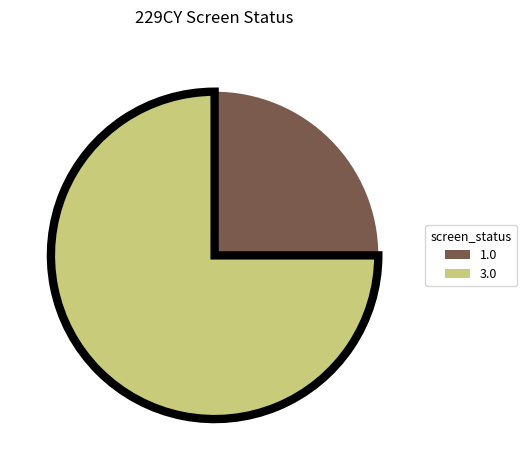

Is there any slice that represents more than half of the pie?

Yes